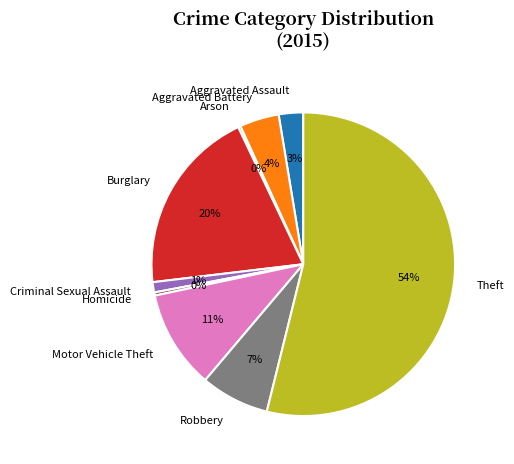

What is the majority slice?

Theft